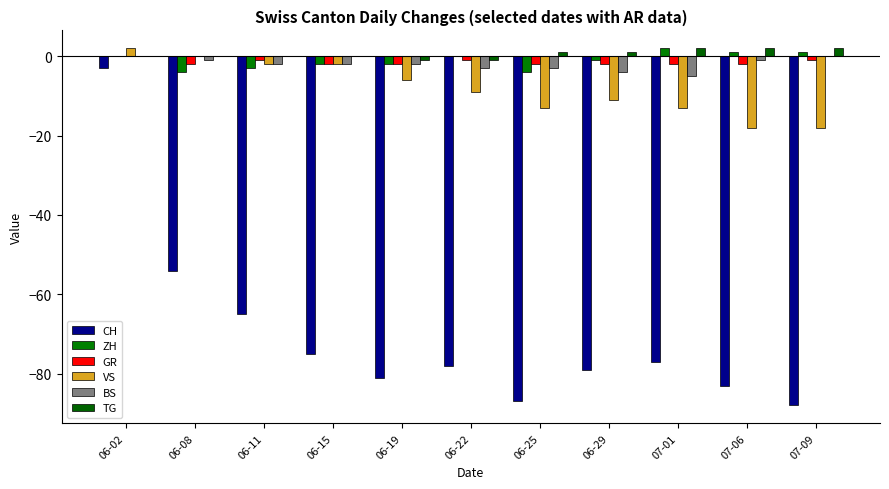

What is the total value across all series at 06-22?

-92